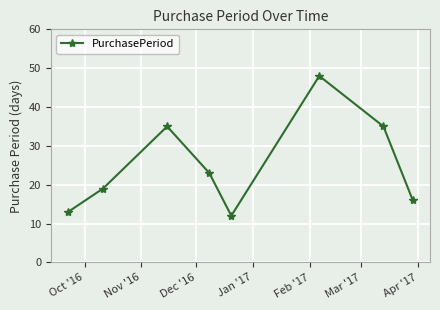

What is the maximum value shown in the chart?

48